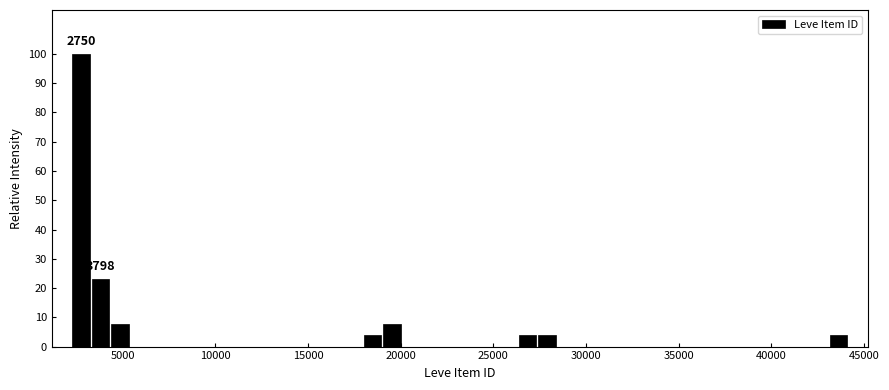

Around what value on the x-axis is the tallest bar? Give the approximate position of its centre, as read against the axis.

3000